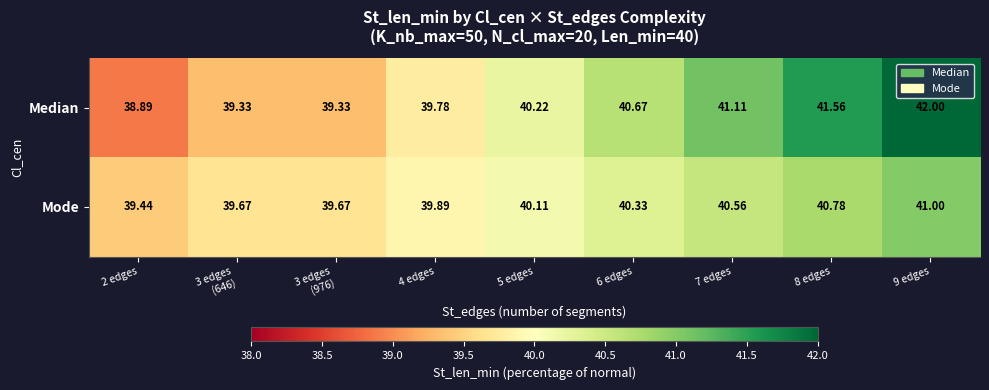

Which series has the largest total across all categories?

Median